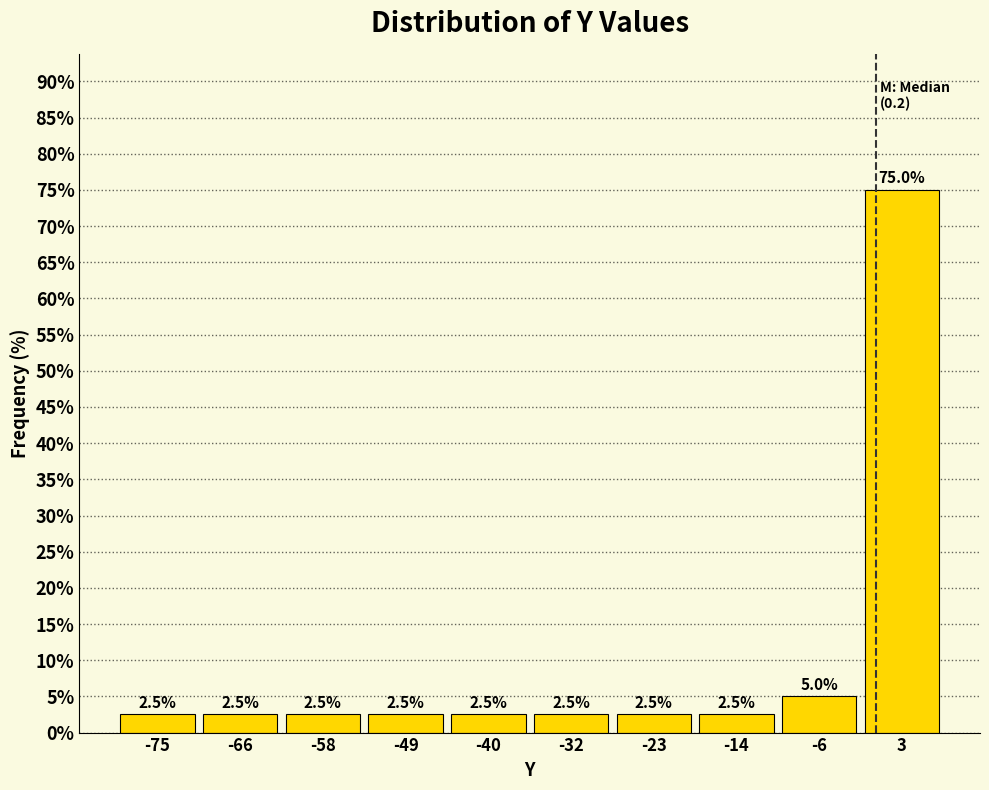

Over which range of the x-axis is the bar tallest?

-1 to 7